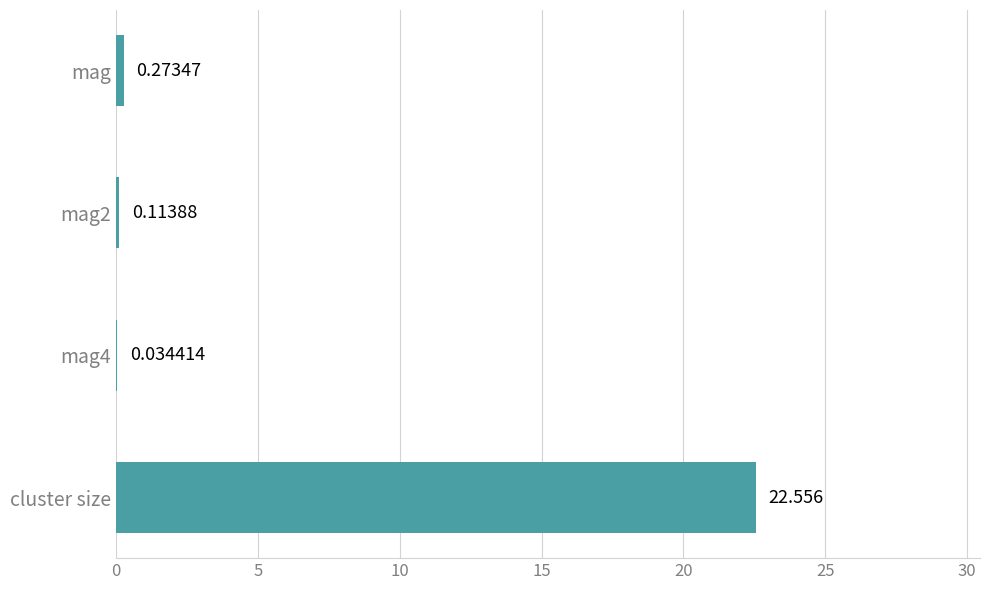

At which label is the value closest to 11?

mag